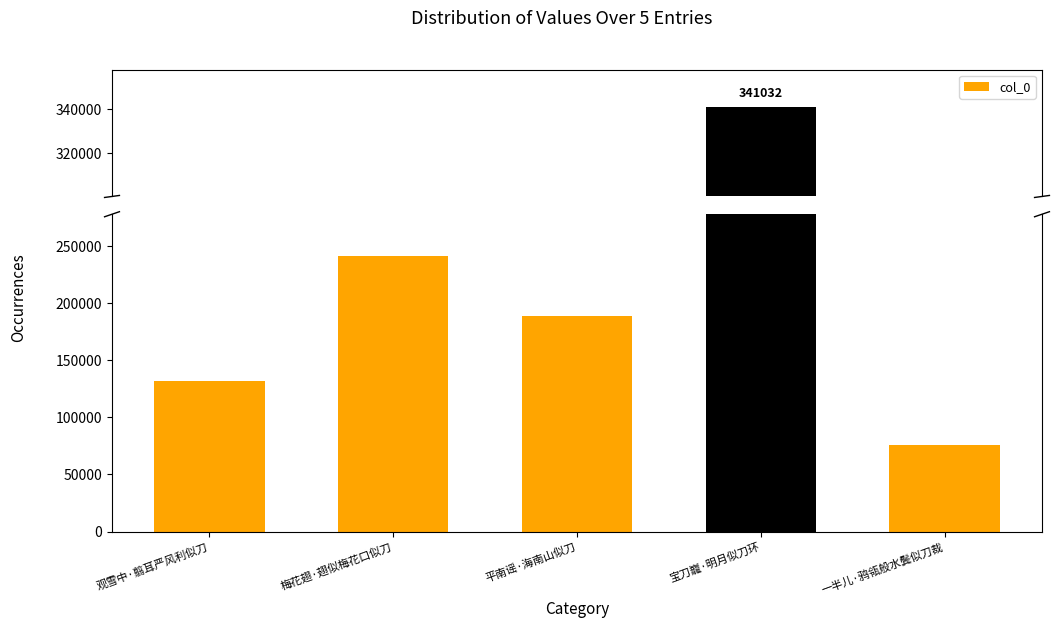

What position from the left is 平南谣·海南山似刀?

3